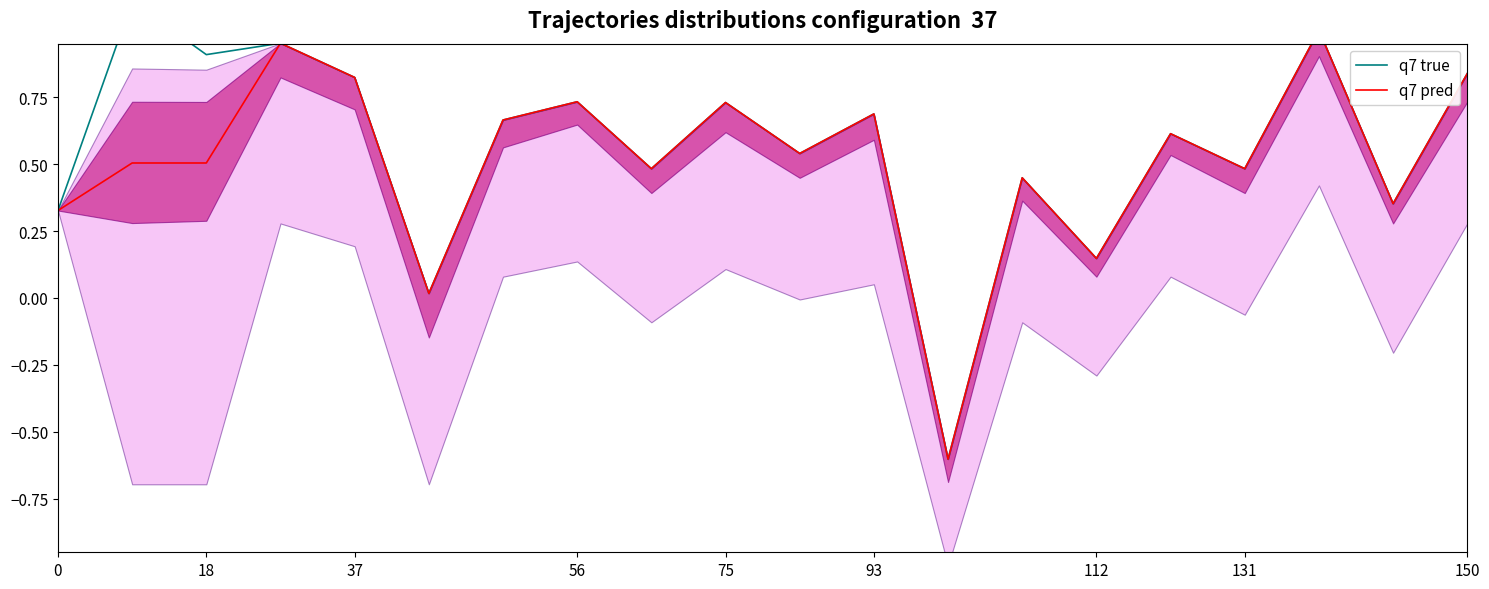

True or false: q7 true and q7 pred cross at least once.

False